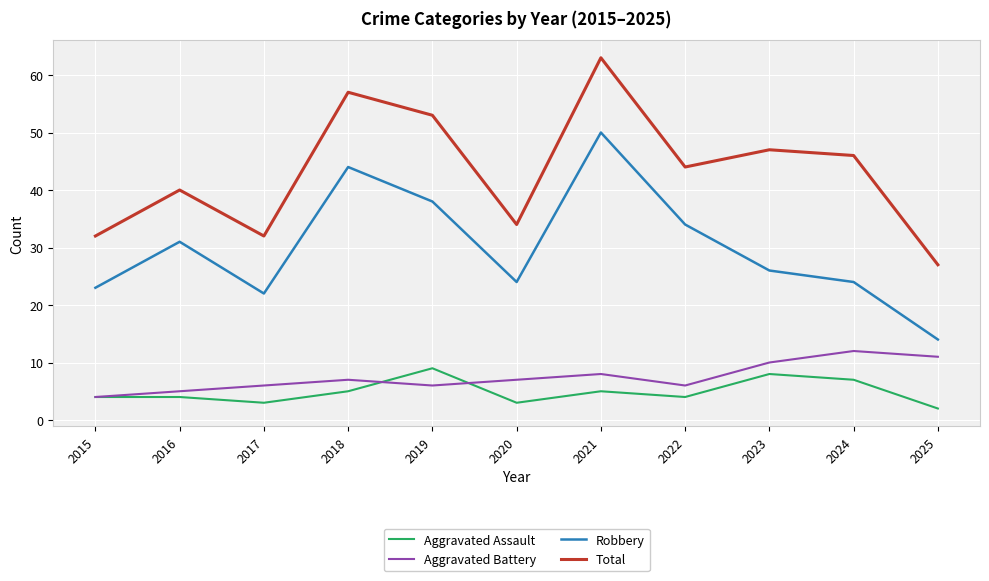

What is the sum of all Aggravated Assault values?

54